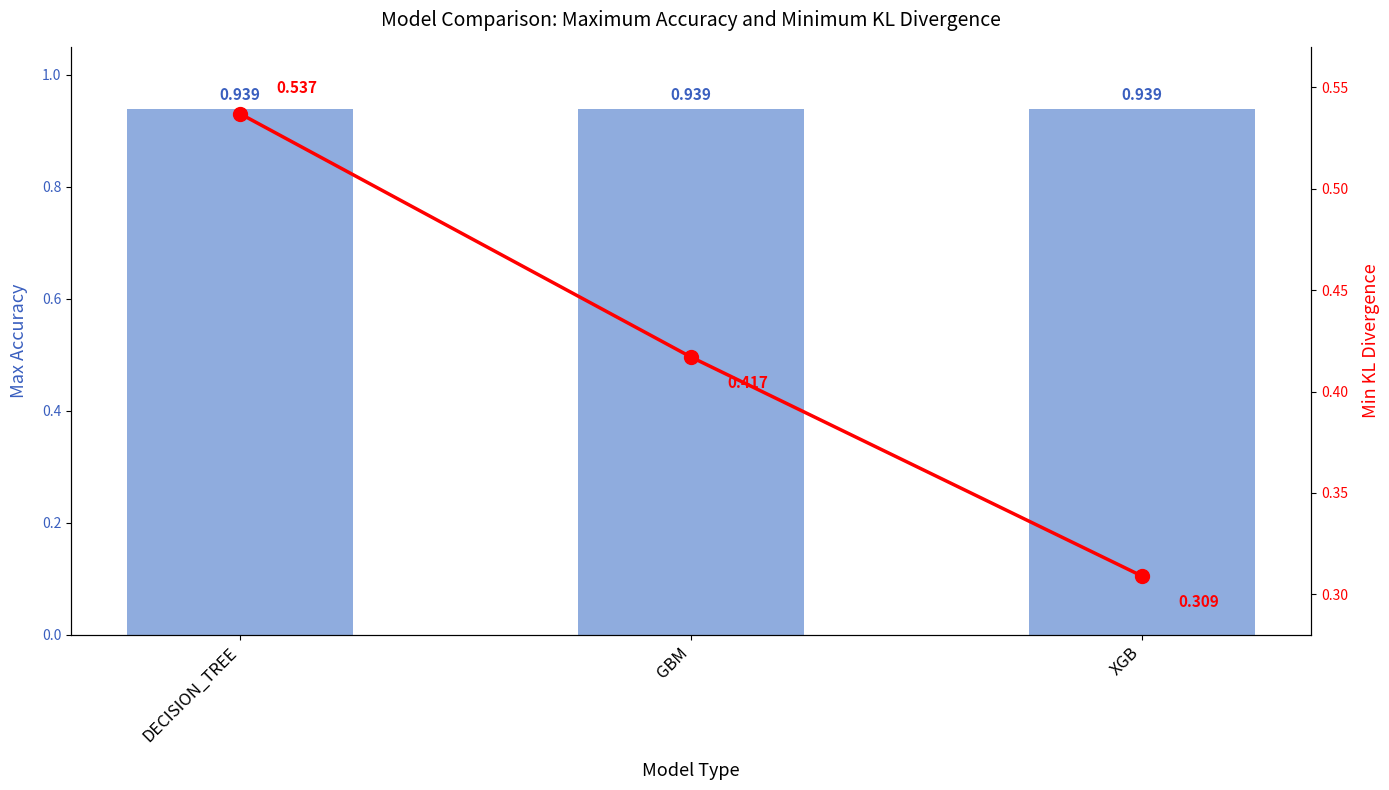

Reading right to left, extract all data points from this chart.

Max Accuracy: 0.9	0.9	0.9
Min KL Divergence: 0.3	0.4	0.5